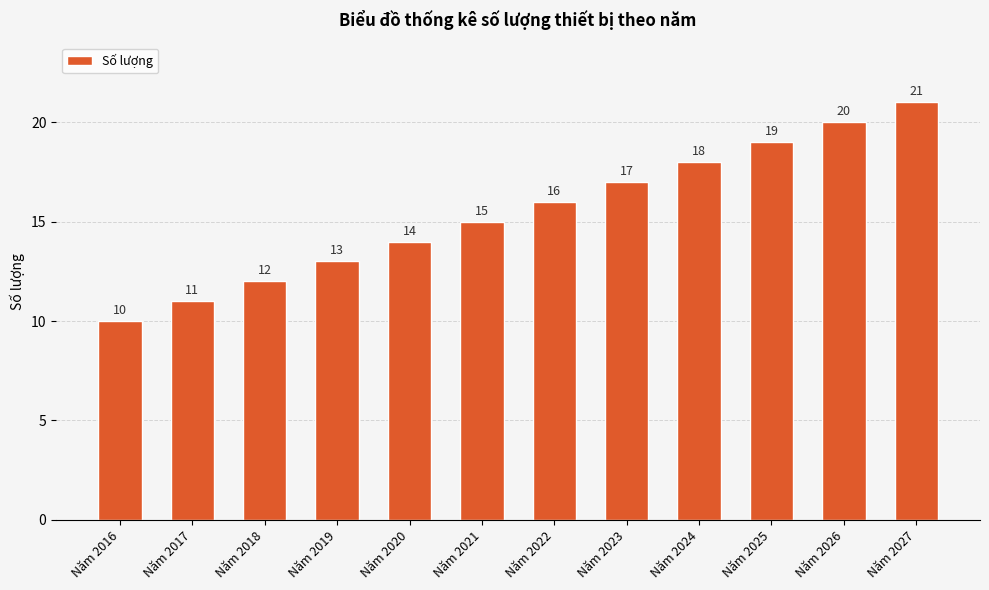

Is it true that the value at Năm 2020 is 22?

False